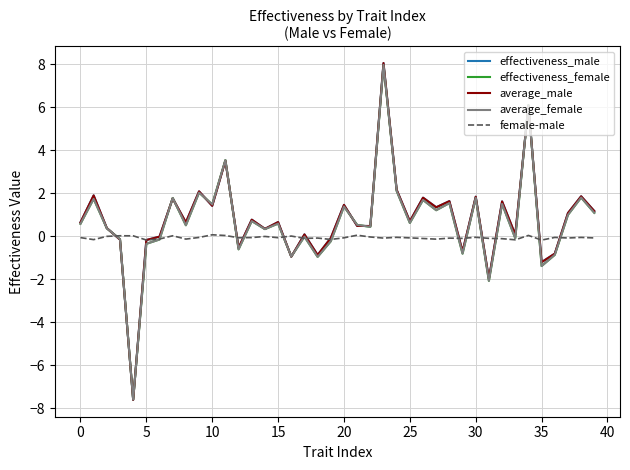

What is the minimum value for average_female?

-7.6